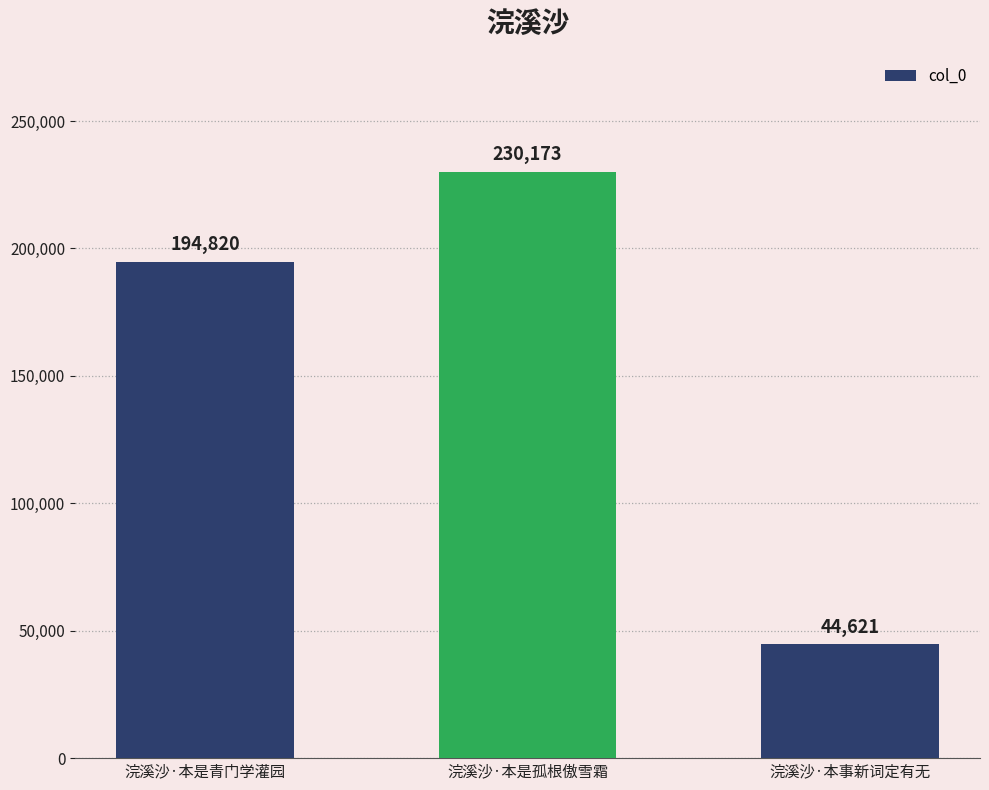

Count the number of categories in the chart.

3